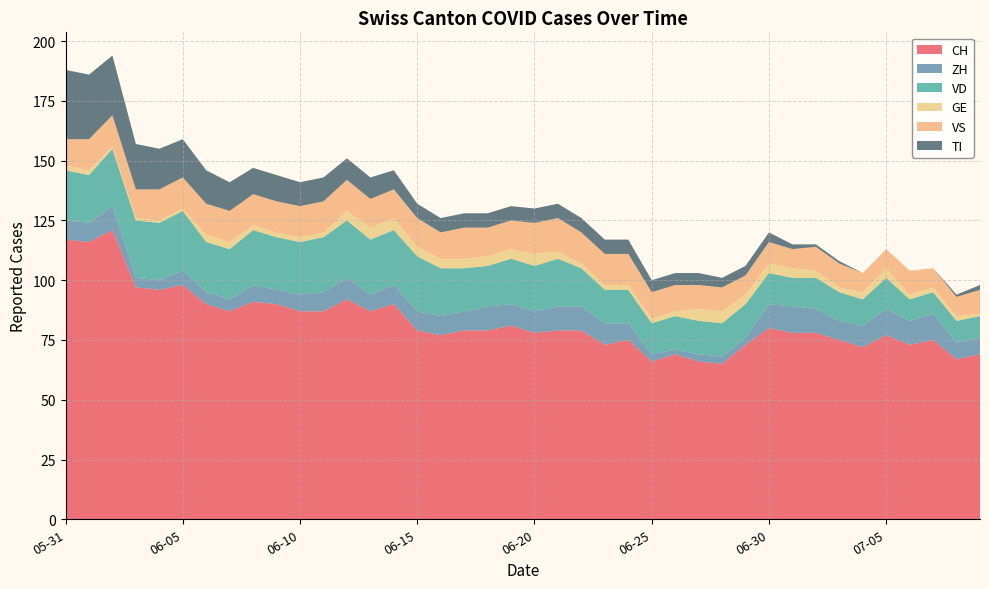

Reading left to right, extract all data points from this chart.

CH: 117	116	121	97	96	98	90	87	91	90	87	87	92	87	90	79	77	79	79	81	78	79	79	73	75	66	69	66	65	73	80	78	78	75	72	77	73	75	67	69
ZH: 8	8	10	4	4	6	5	5	7	6	7	8	9	7	8	8	8	8	10	9	9	10	10	9	7	3	2	3	3	3	10	11	10	8	9	11	10	11	7	7
VD: 21	20	24	24	24	25	21	21	23	22	22	23	24	23	23	23	20	18	17	19	19	20	16	14	14	13	14	14	14	14	13	12	13	12	11	13	9	9	9	9
GE: 2	2	1	1	1	1	3	3	2	2	2	2	4	5	5	4	4	4	4	4	5	3	2	2	2	2	2	5	5	4	4	4	3	2	3	4	2	2	2	1
VS: 11	13	13	12	13	13	13	13	13	13	13	13	13	12	12	12	11	13	12	12	13	14	13	13	13	11	11	10	10	8	9	8	10	10	8	8	10	8	8	10
TI: 29	27	25	19	17	16	14	12	11	11	10	10	9	9	8	6	6	6	6	6	6	6	6	6	6	5	5	5	4	4	4	2	1	1	0	0	0	0	1	2